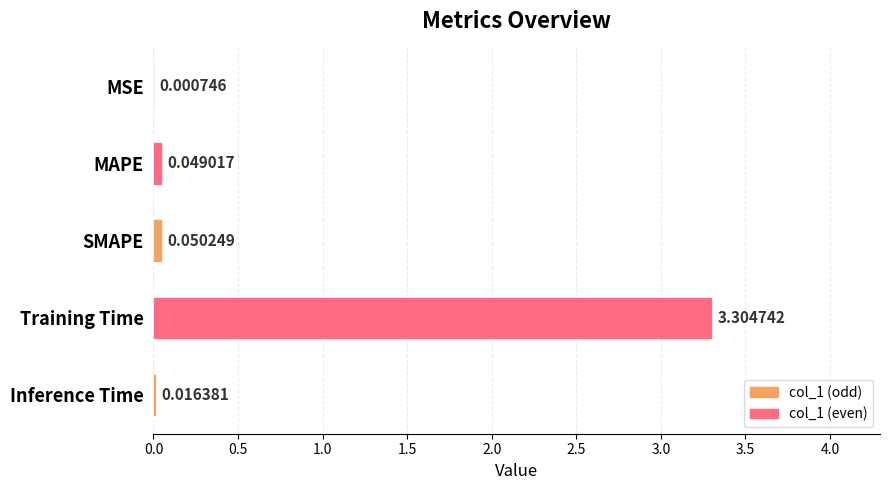

What is the average value?

0.7